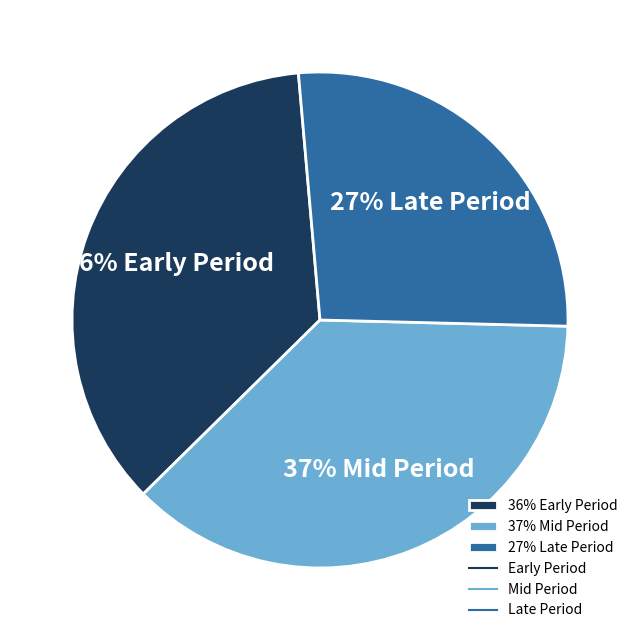

How many slices are in this pie chart?

3